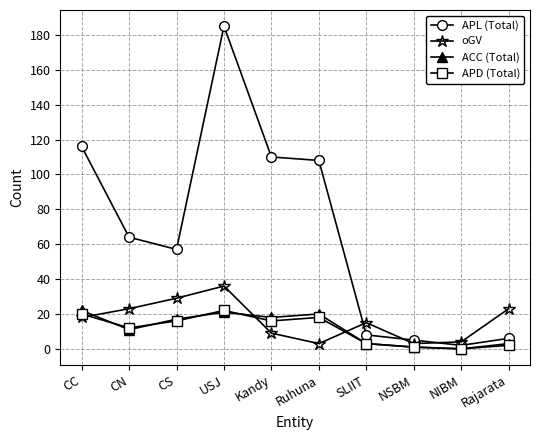

True or false: ACC (Total) has a value of 5 at USJ.

False